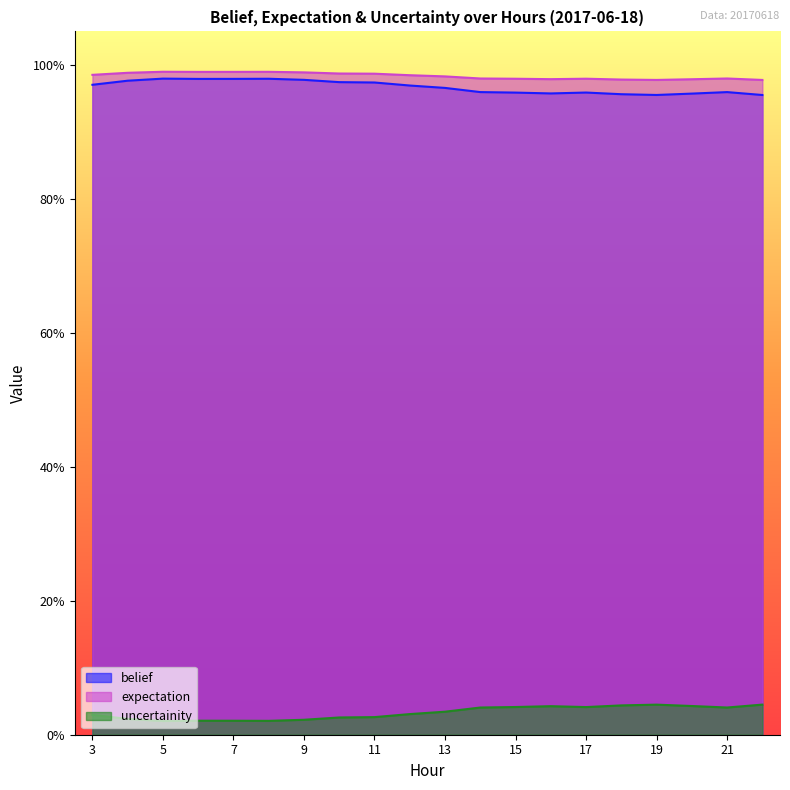

Count the expectation values in the range 0 to 1.

20